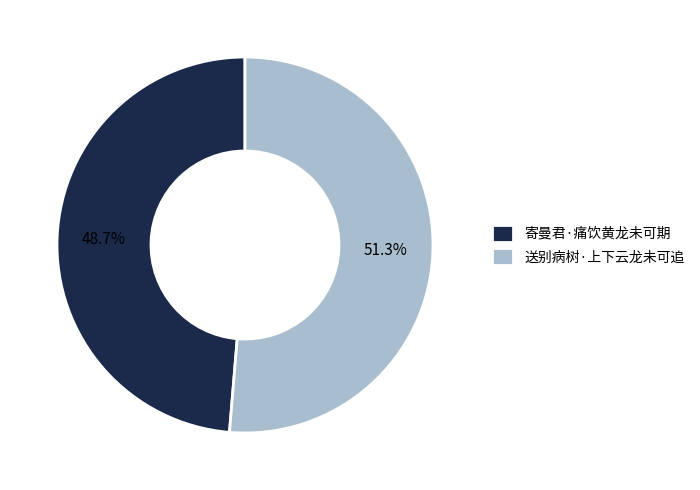

What percentage is the 送别病树·上下云龙未可追 slice, to the nearest percent?

51%